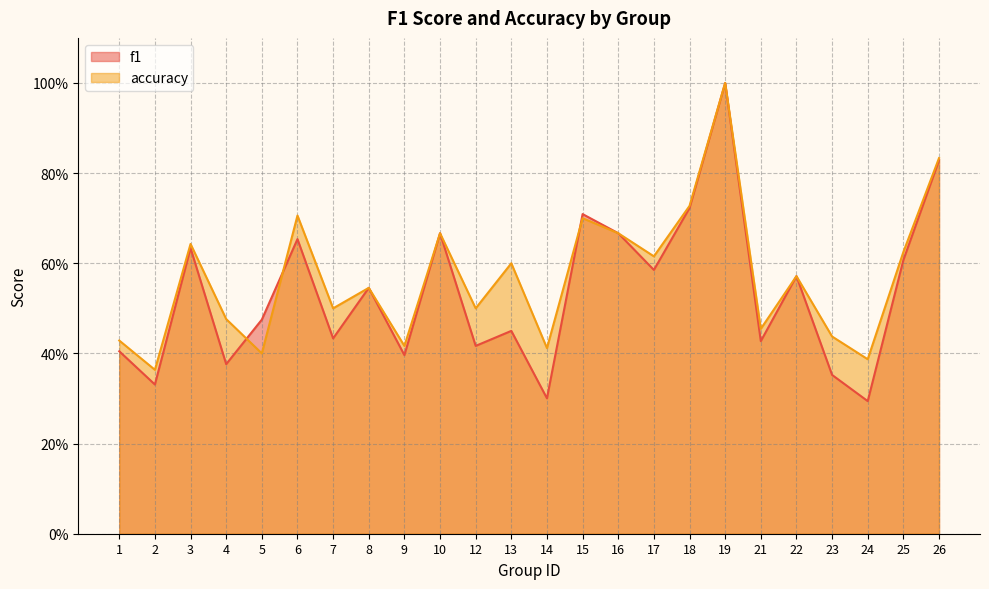

True or false: accuracy and f1 intersect in this chart.

True